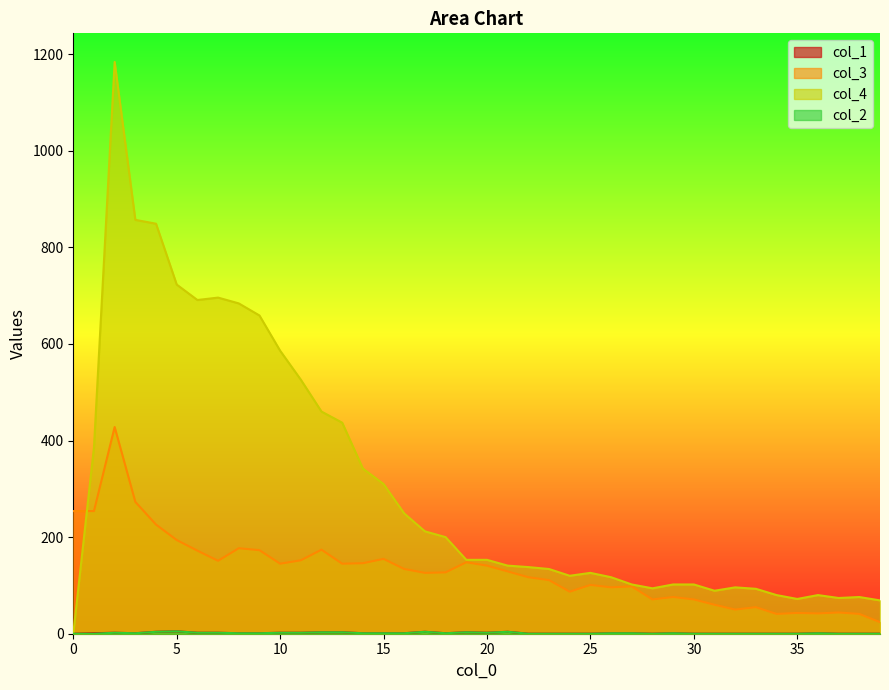

What is the average value of the col_3 series?

131